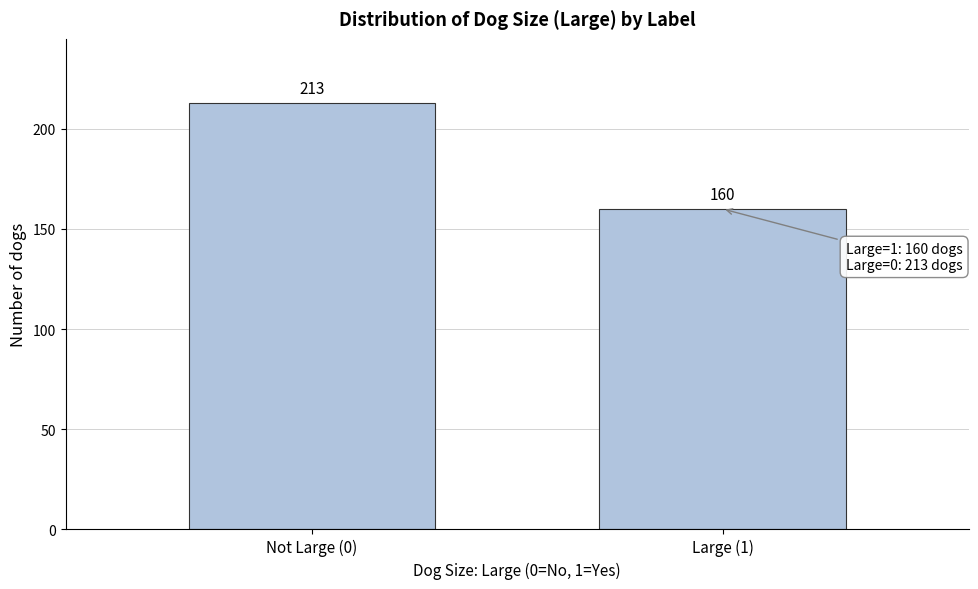

Reading left to right, transcribe all the data shown in this chart.

213	160